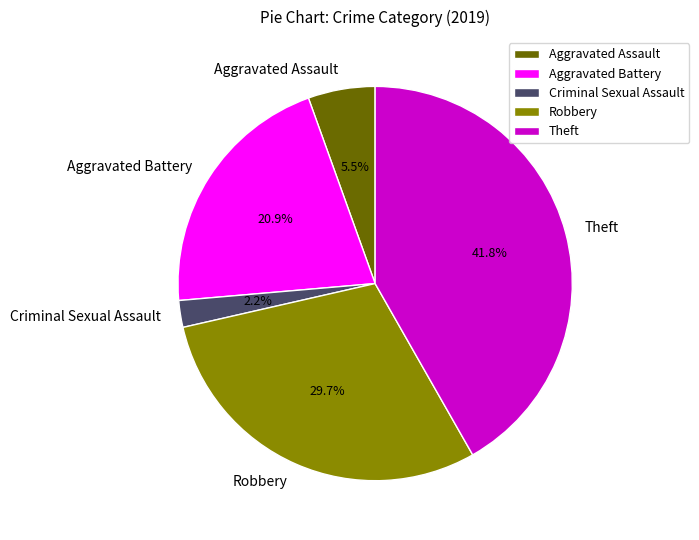

Which slice is the smallest?

Criminal Sexual Assault